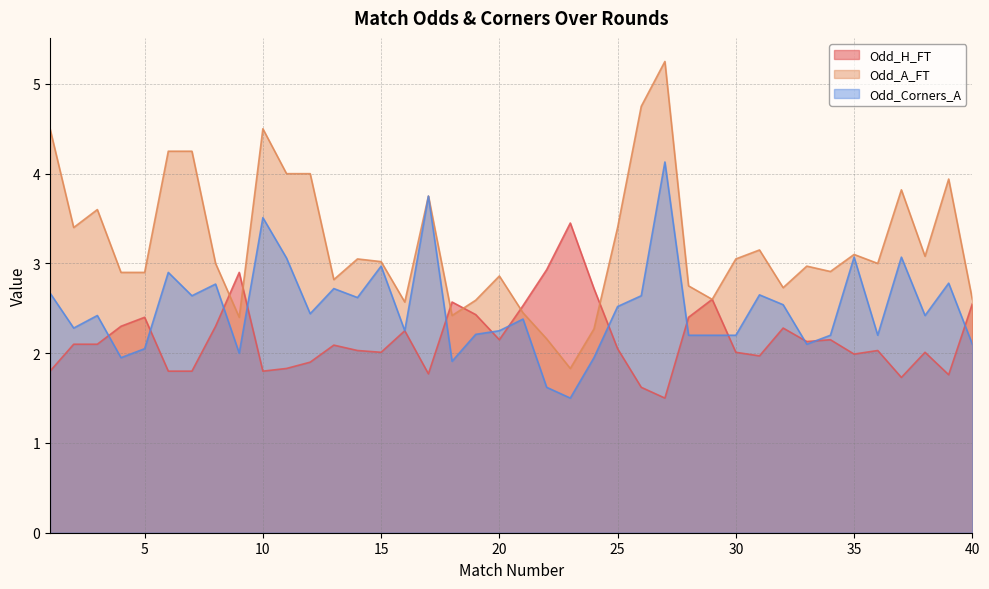

List the series in order of their peak value, lowest first.

Odd_H_FT, Odd_Corners_A, Odd_A_FT